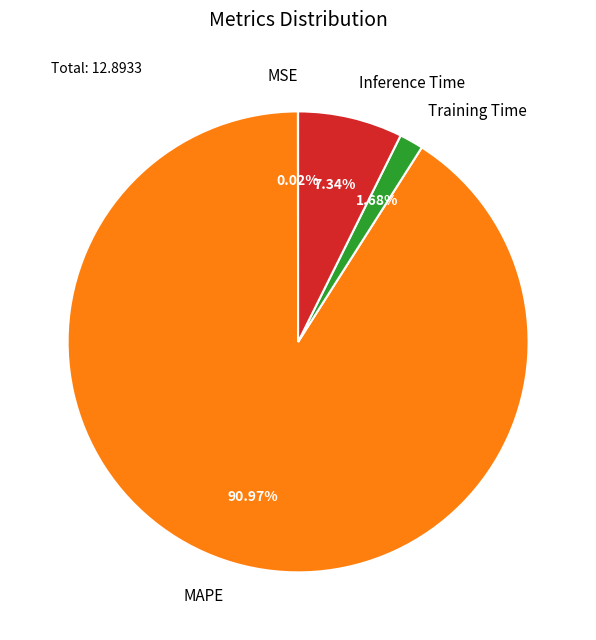

What percentage is the Training Time slice, to the nearest percent?

2%